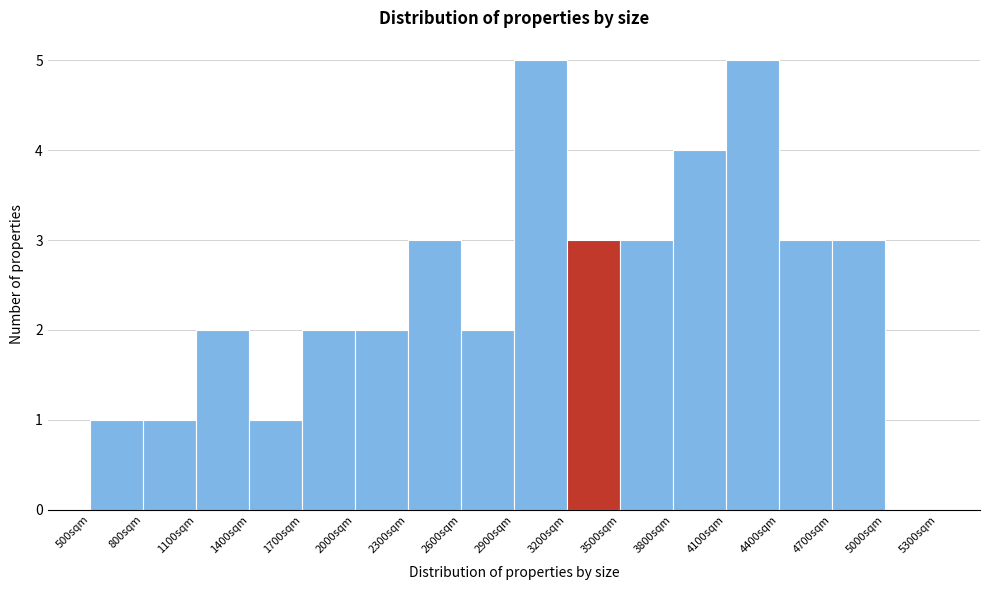

Reading left to right, transcribe this chart: for each bar, give the range it covers on the x-axis and its height. The values are not printed on the chart, so give them approximately, as read against the axis.

500 to 800: 1
800 to 1100: 1
1100 to 1400: 2
1400 to 1700: 1
1700 to 2000: 2
2000 to 2300: 2
2300 to 2600: 3
2600 to 2900: 2
2900 to 3200: 5
3200 to 3500: 3
3500 to 3800: 3
3800 to 4100: 4
4100 to 4400: 5
4400 to 4700: 3
4700 to 5000: 3
5000 to 5300: 0